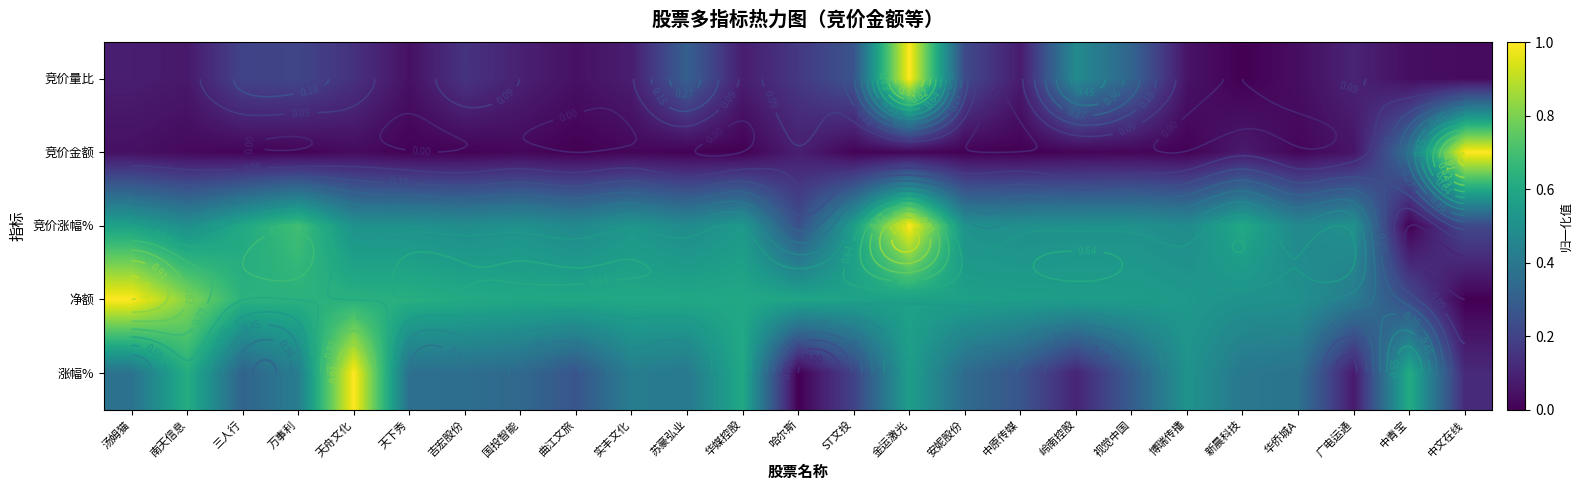

At which label does 竞价涨幅% reach its peak?

金运激光